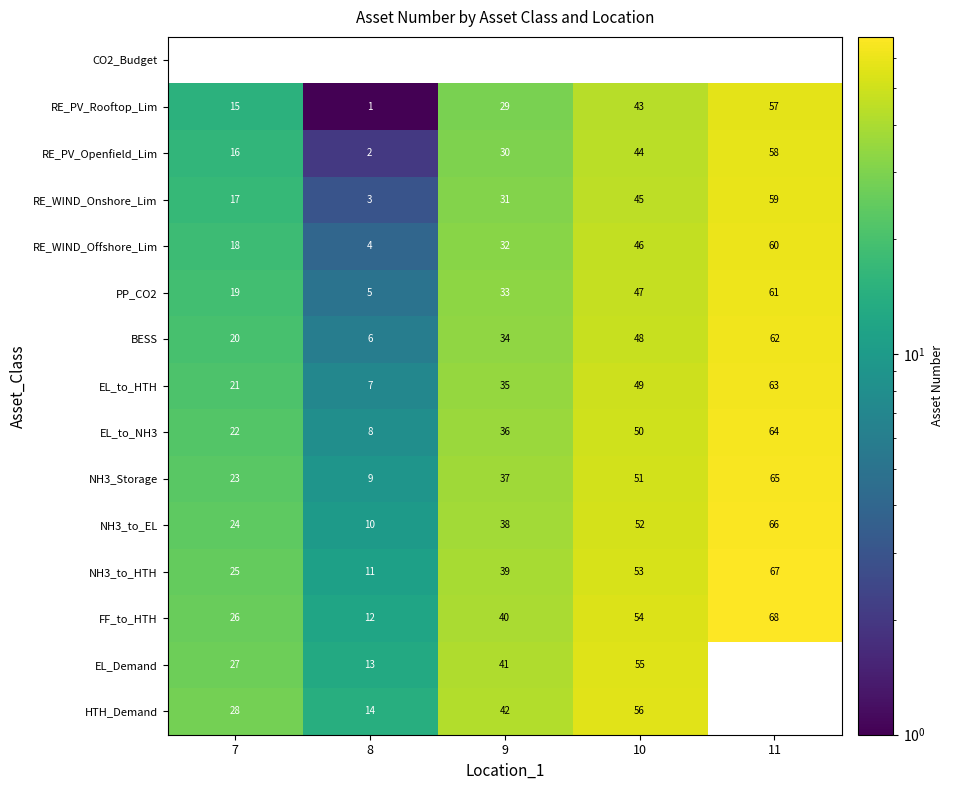

Is it true that CO2_Budget equals 0 at 9?

True